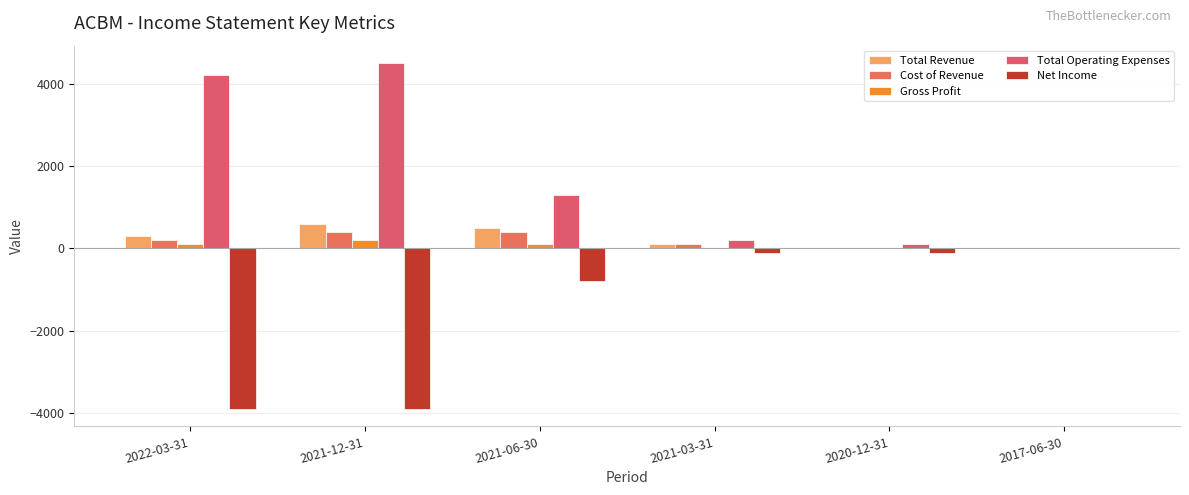

How many data points in Net Income are above -100?

1